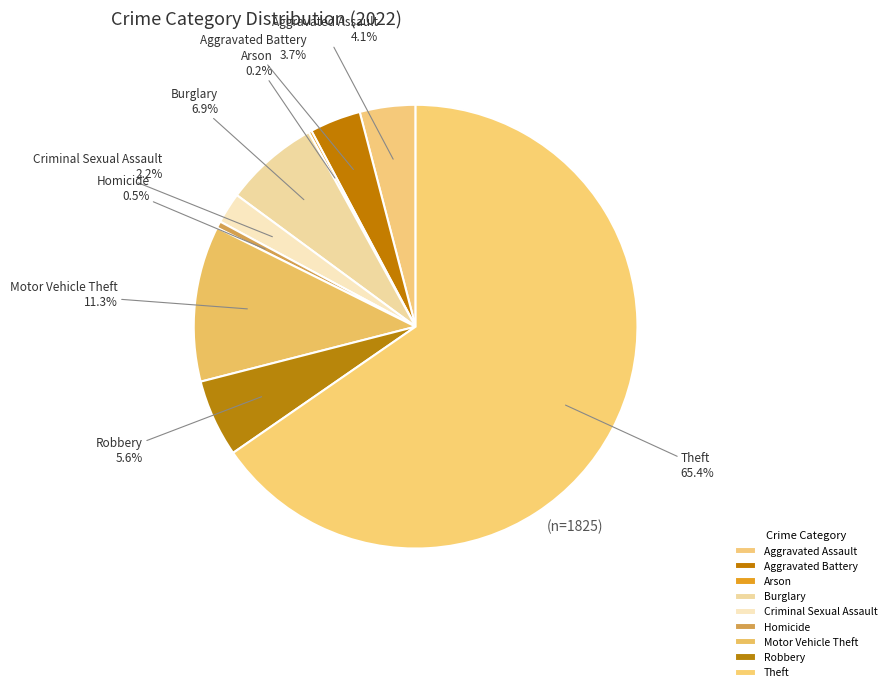

Which category accounts for the majority?

Theft